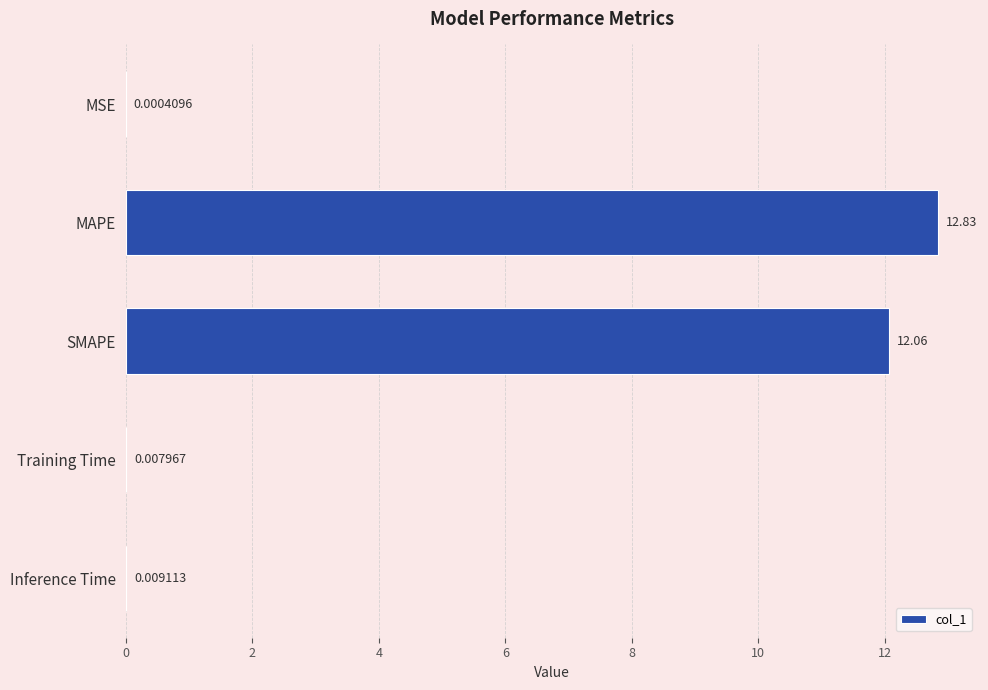

What is the sum of the values at SMAPE and MAPE?

24.9